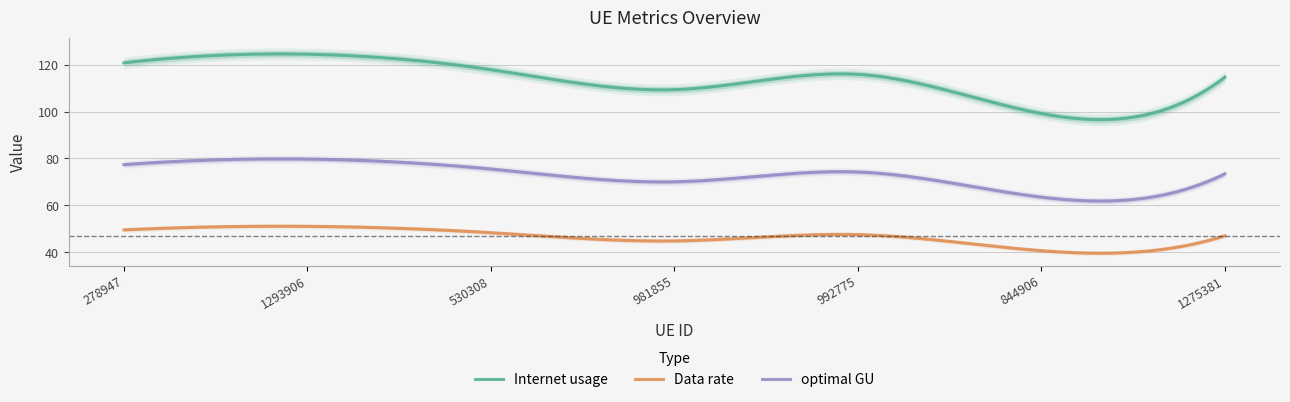

Is it true that Internet usage equals 211.7 at 278947?

False